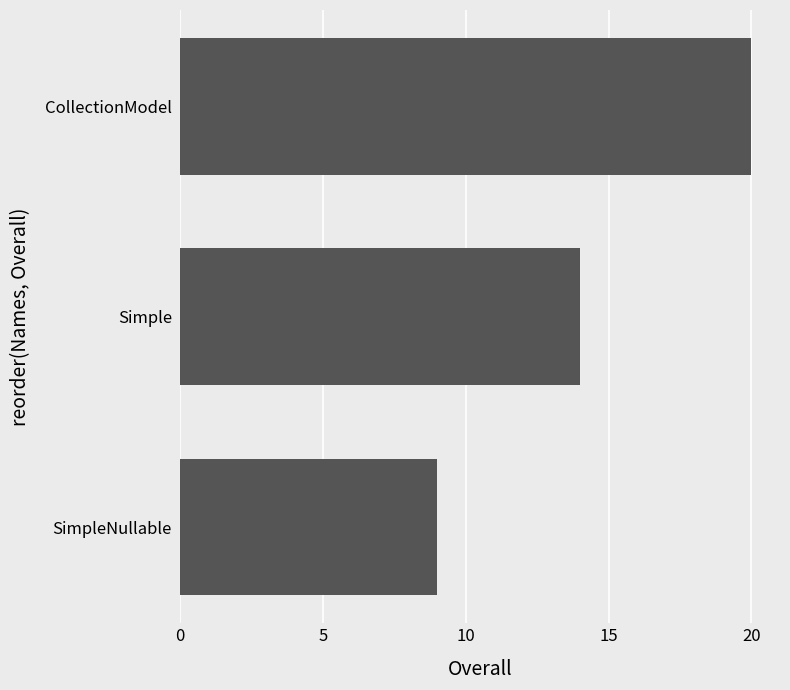

What is the difference between the maximum and second lowest values?

6